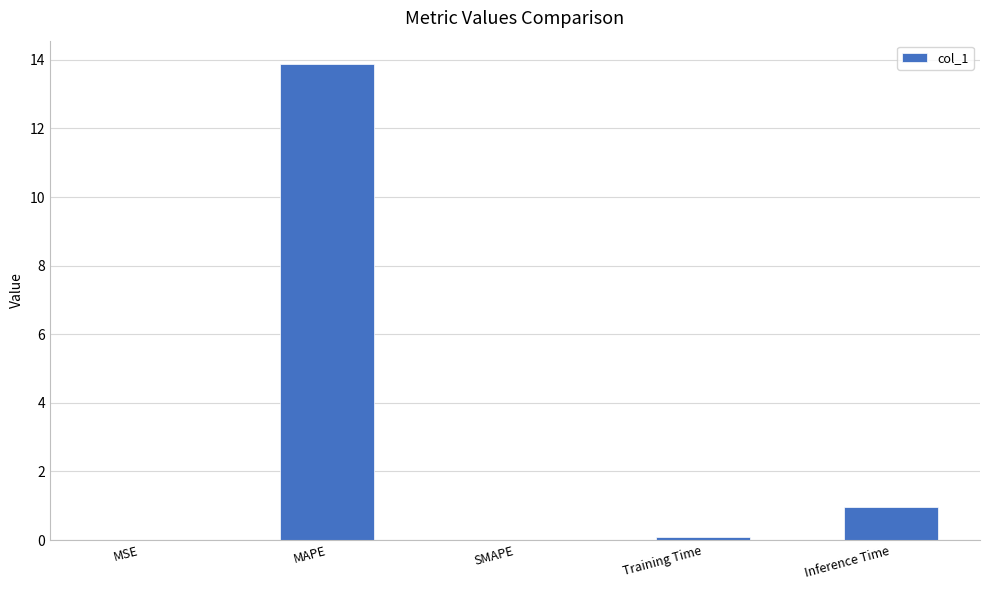

What is the sum of all values?

14.9